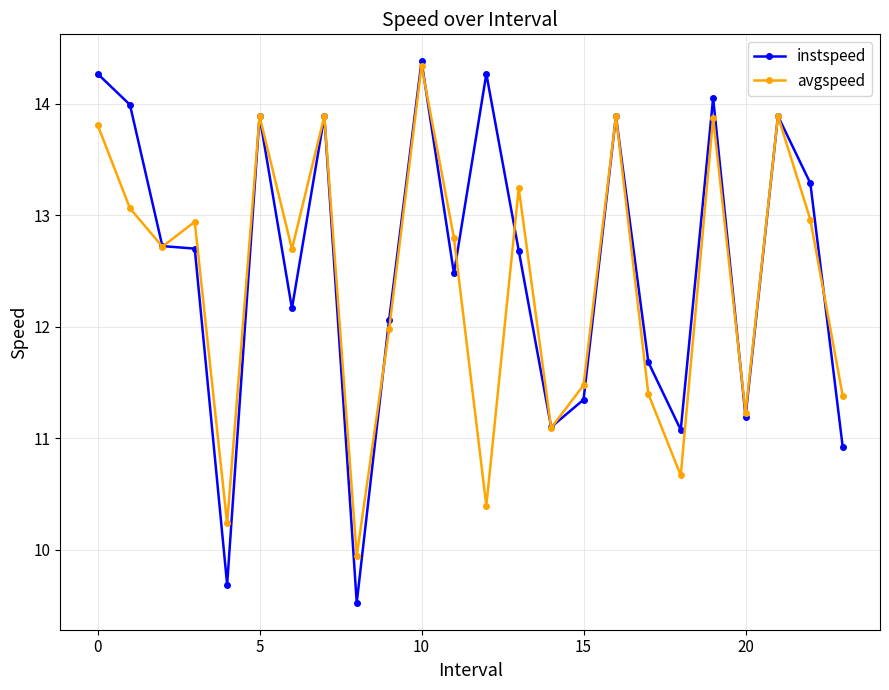

Which series has the largest range (max minus min)?

instspeed